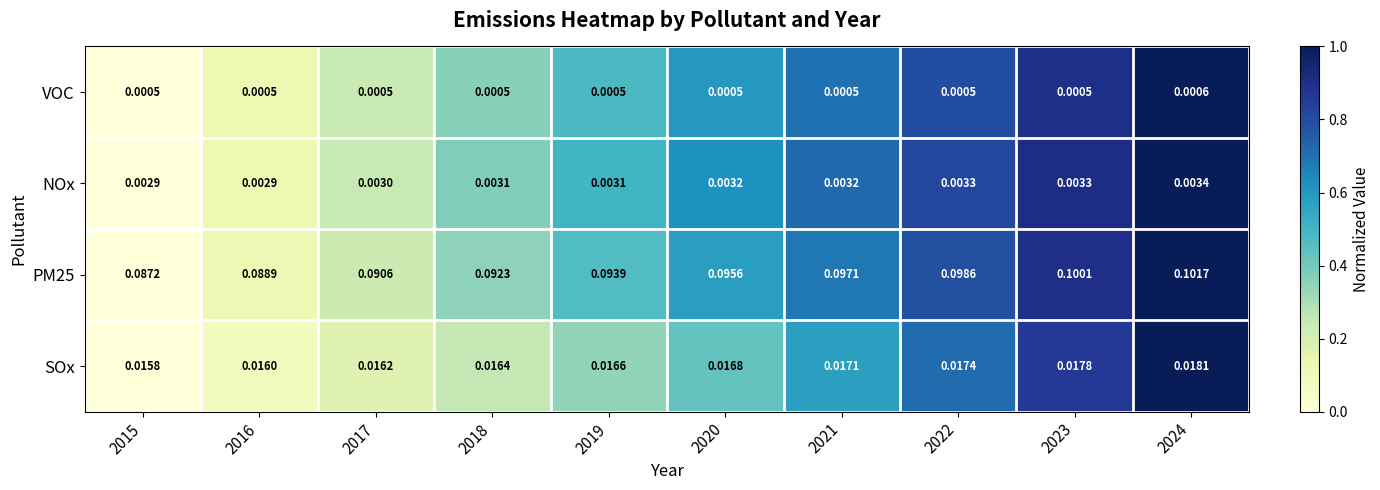

Is the value of SOx at 2019 greater than the value of PM25 at 2016?

No